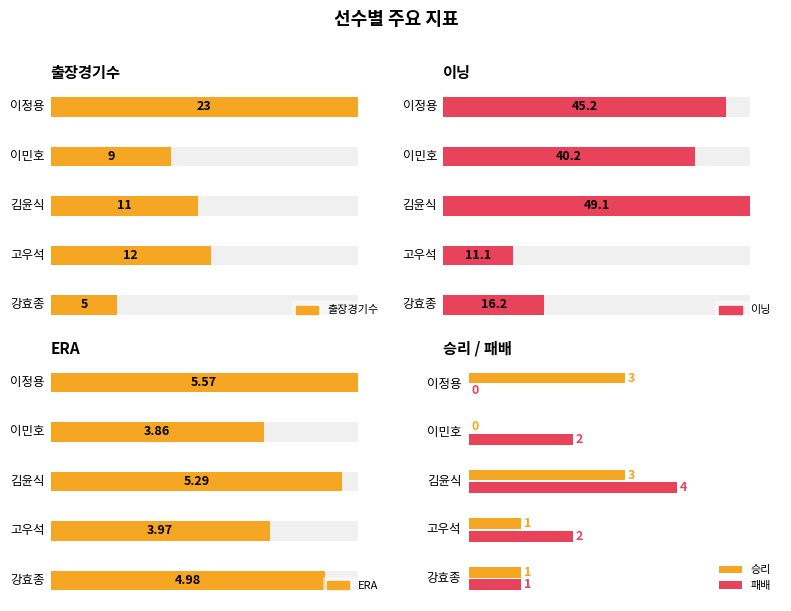

Count the number of categories in the chart.

5